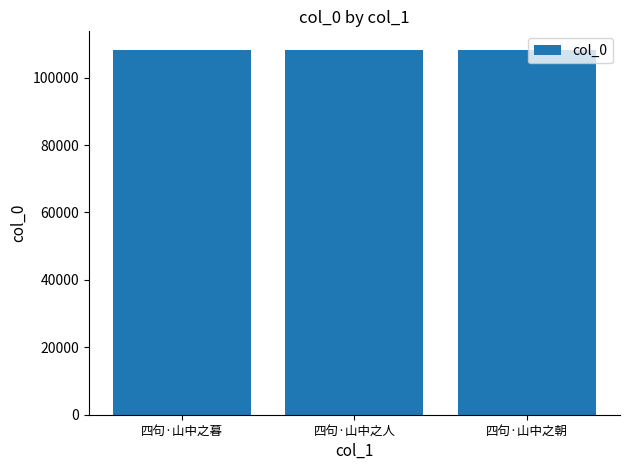

What is the smallest value displayed?

108320